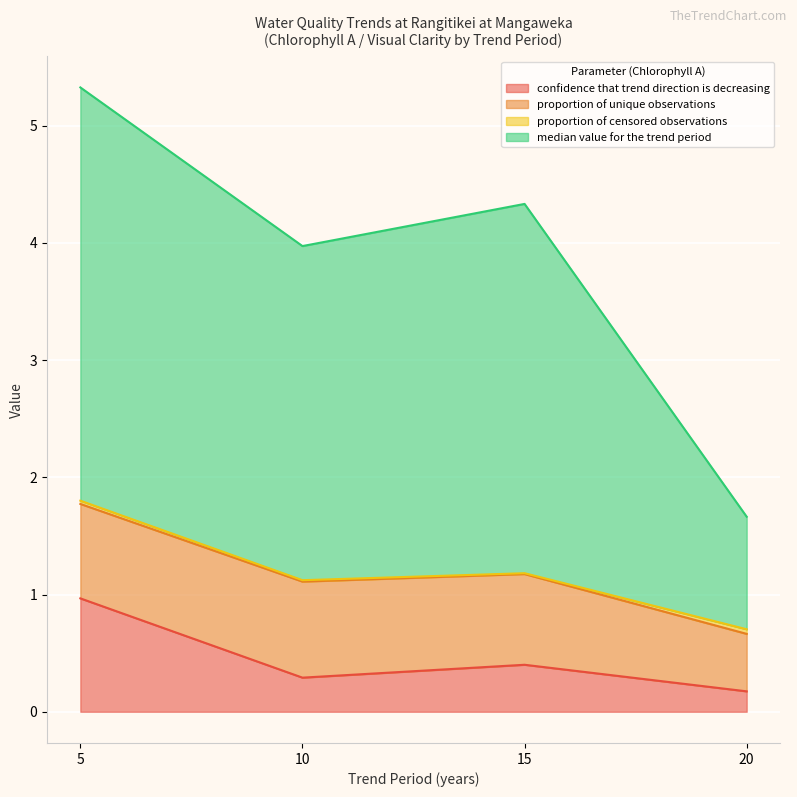

At which category does median value for the trend period reach its first local peak?

15